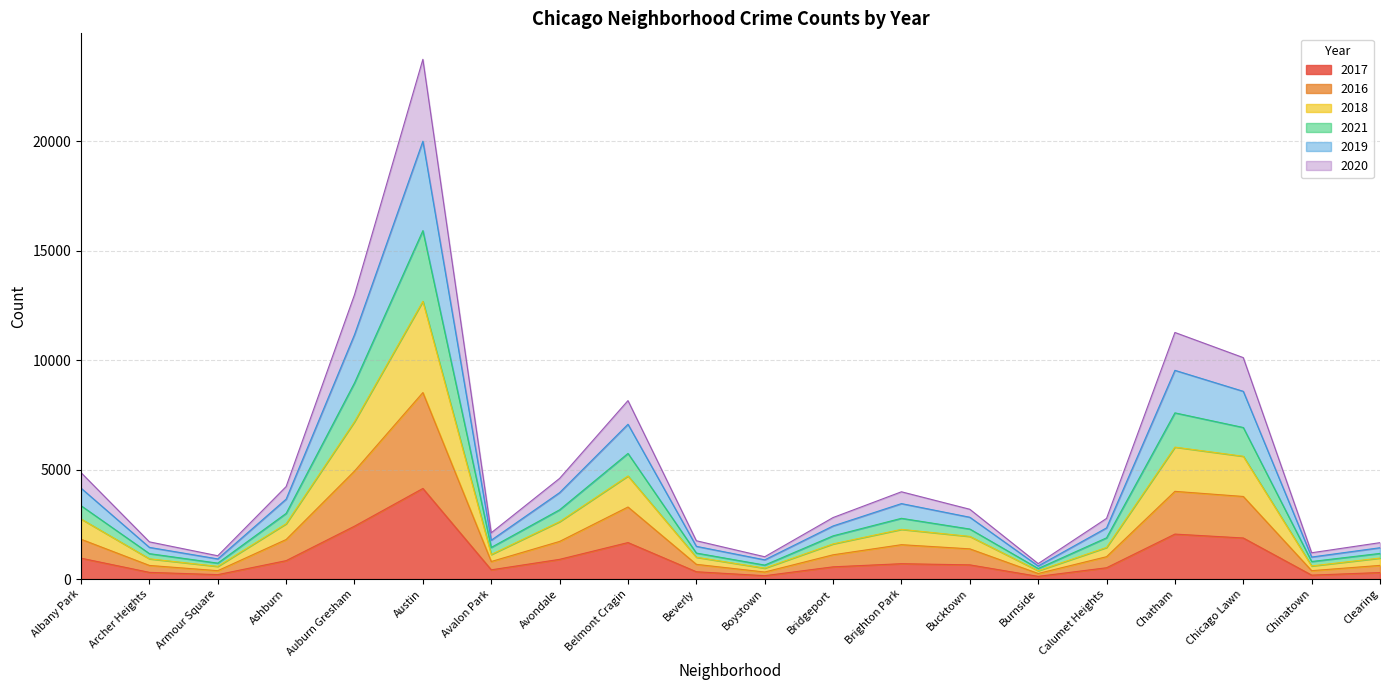

Does the chart have visible grid lines?

Yes